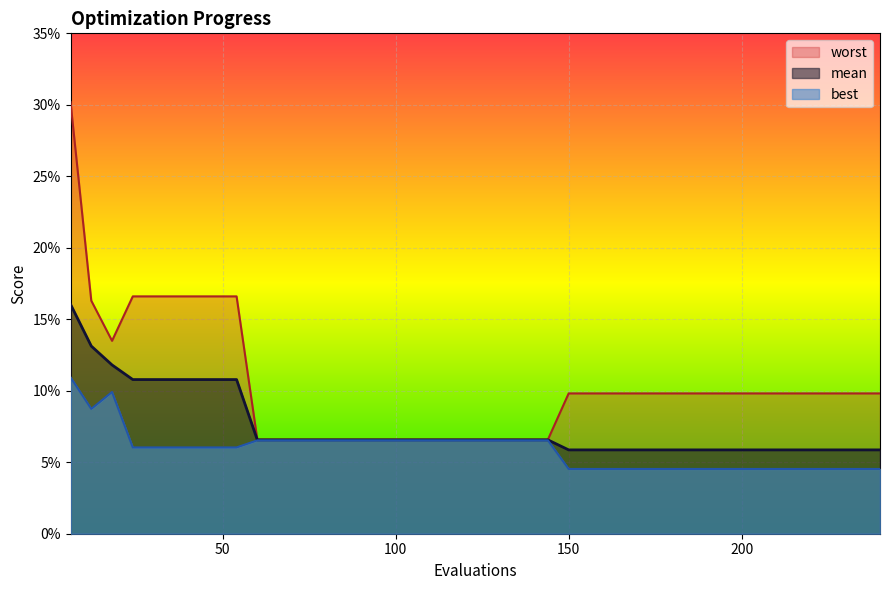

At which category is the sum across all series the highest?

6